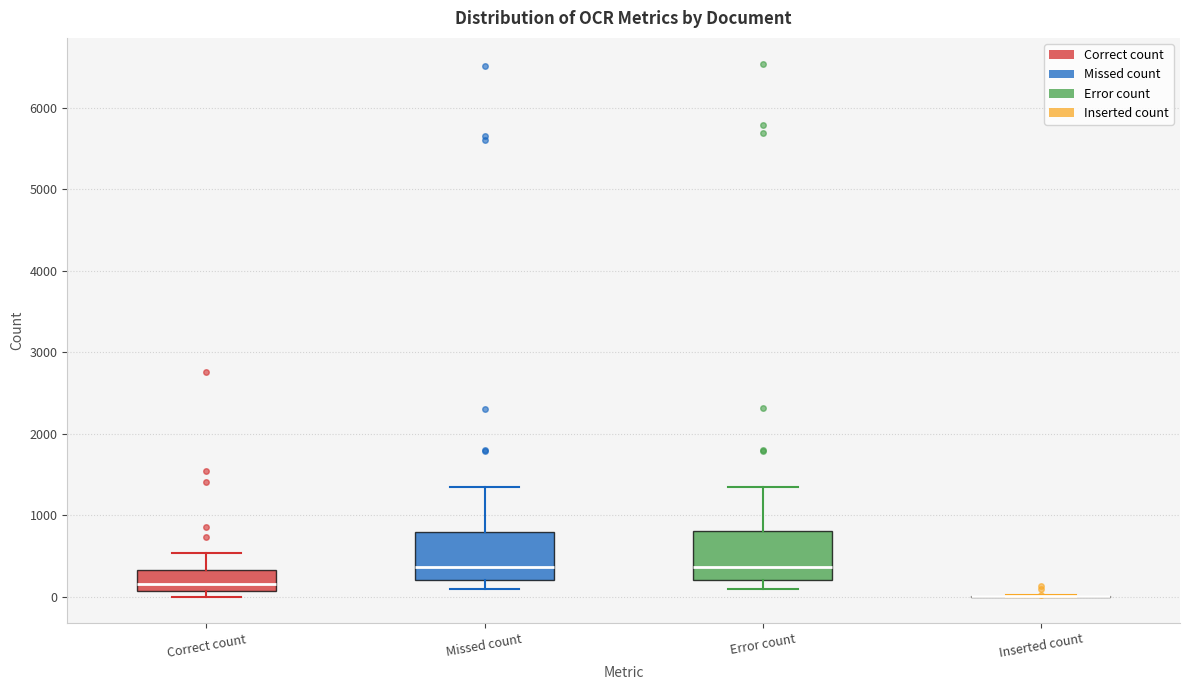

Where is the lower edge of the box for Error count on the y-axis? The values are not printed on the chart, so give them approximately, as read against the axis.

200